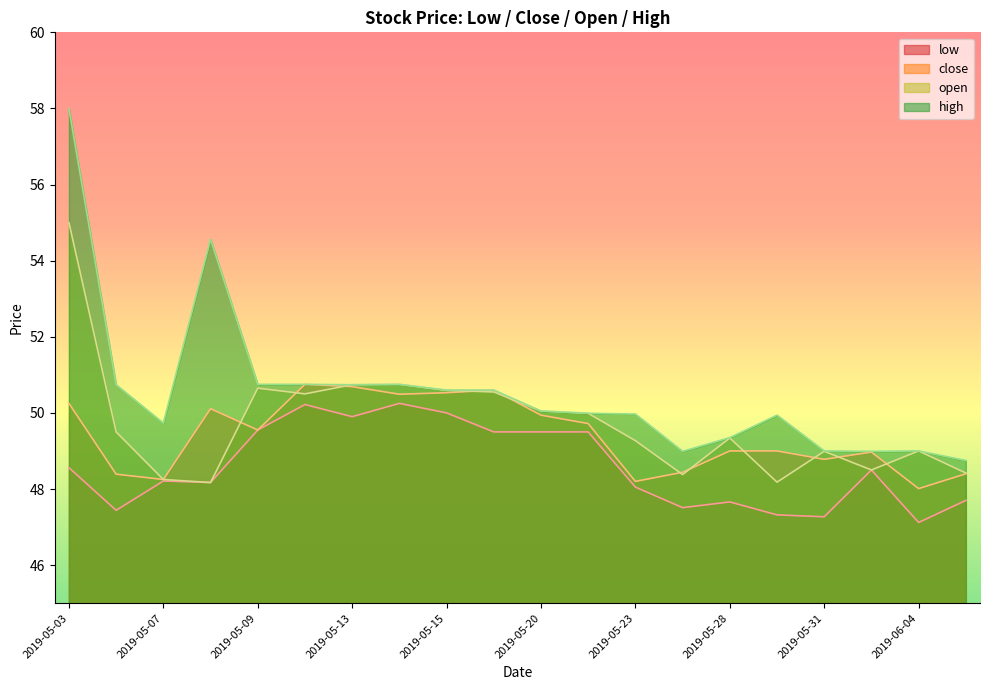

How many interior local valleys does the close series have?

6